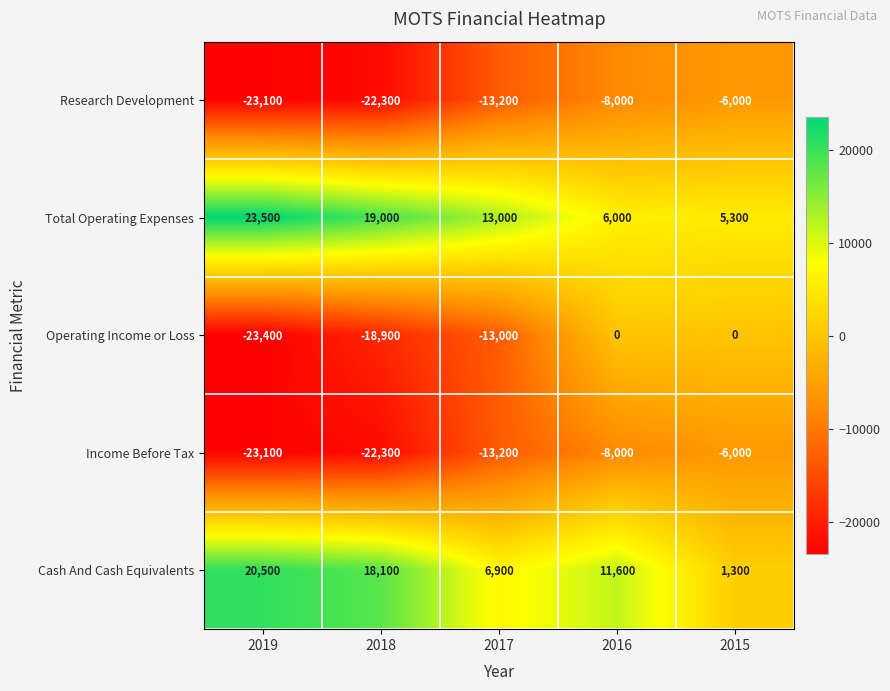

What is the greatest value displayed?

23500